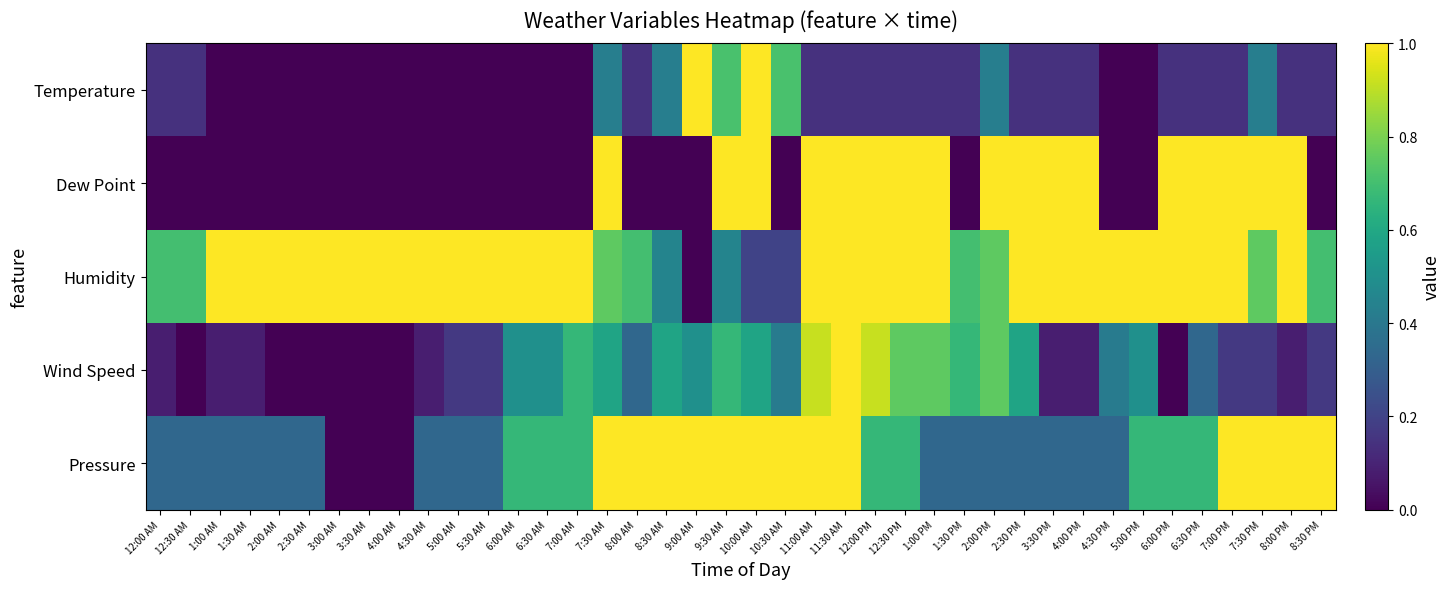

At how many categories does at least one series exceed 0?

40